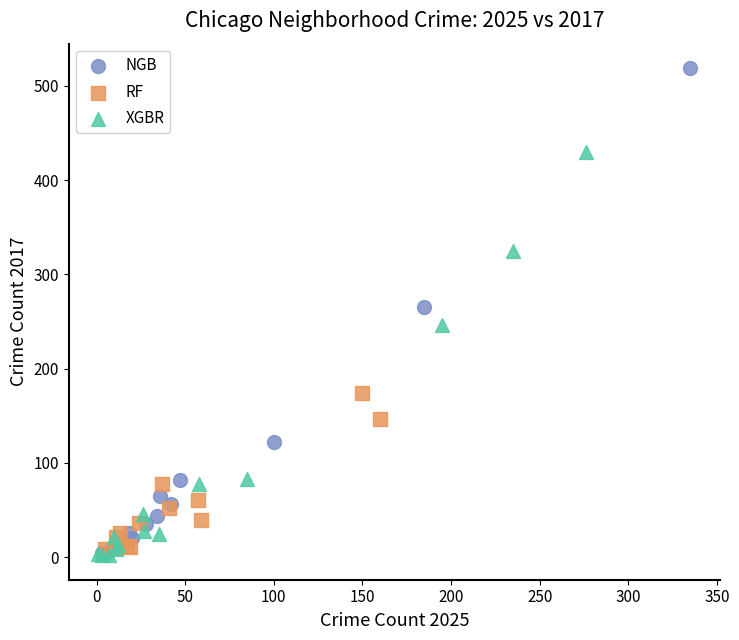

Which series reaches the maximum Y coordinate?

NGB